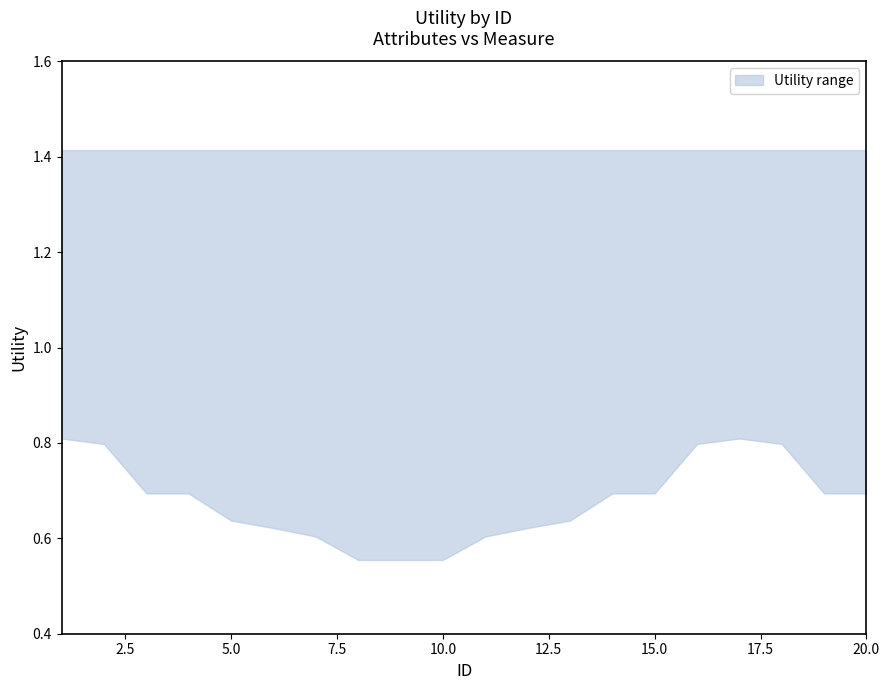

How many lines are shown in the chart?

1